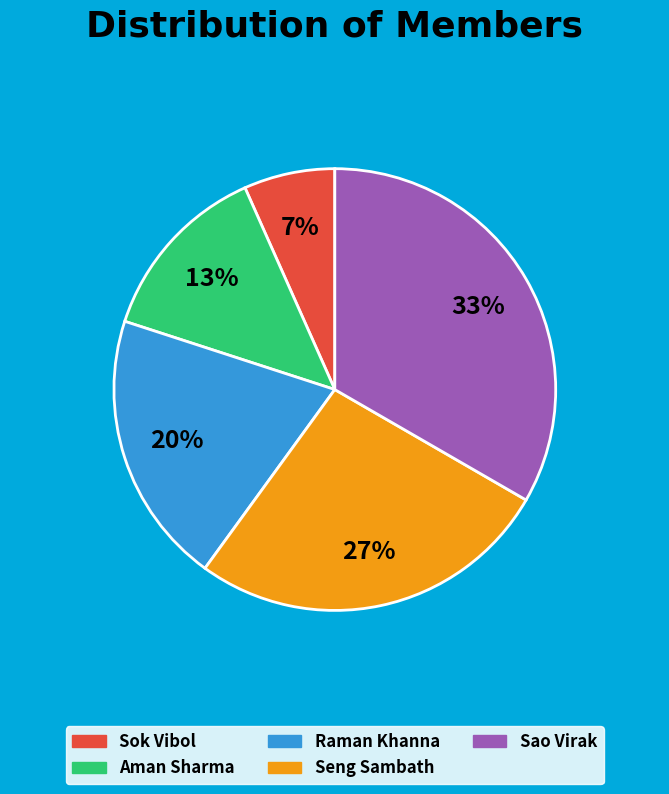

What is the ratio of the value at Aman Sharma to the value at Sao Virak?

0.4